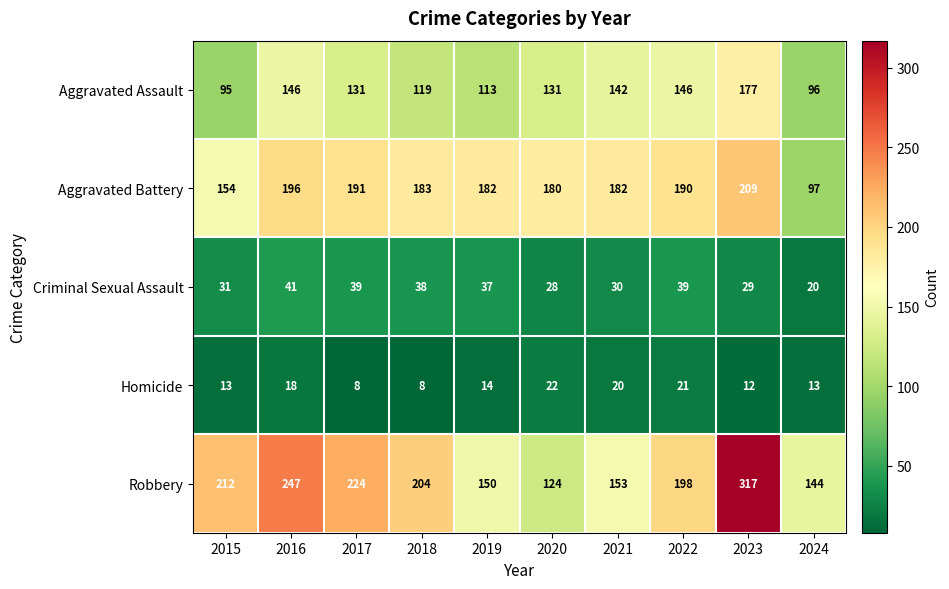

Which series has the widest spread of values?

Robbery